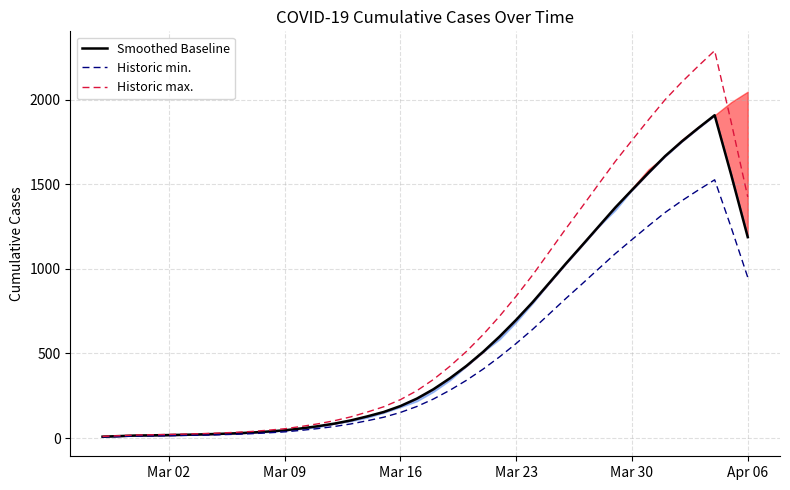

True or false: Historic max. and Historic min. intersect in this chart.

False